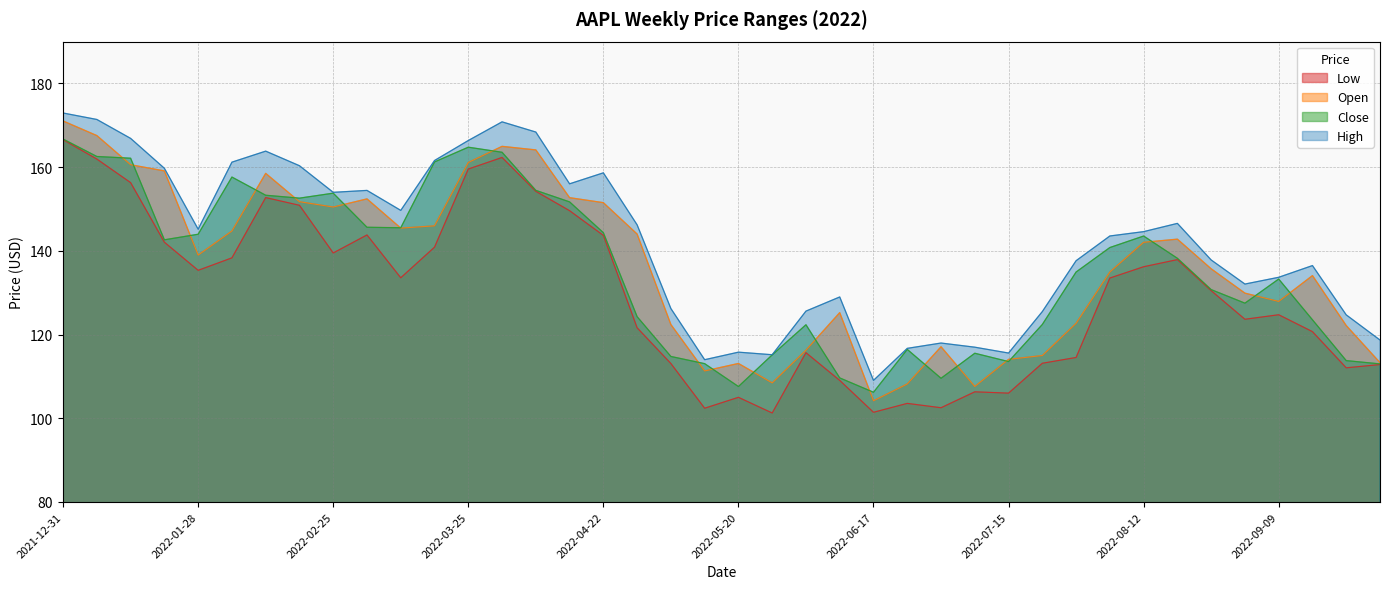

What is the label of the 15th point from the right?

2022-06-24